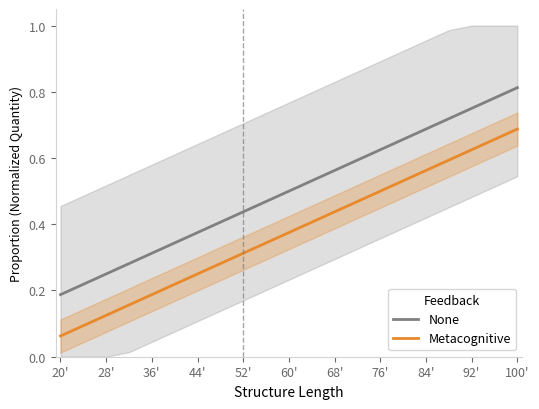

At which label does None reach its minimum?

20'